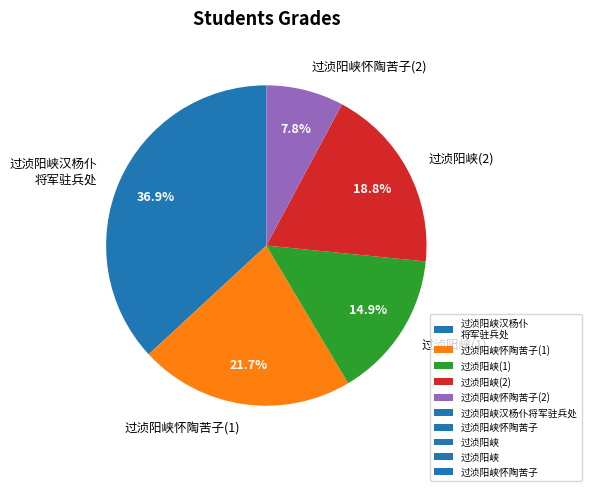

Is the sum of 过浈阳峡汉杨仆 将军驻兵处 and 过浈阳峡(2) greater than half?

Yes